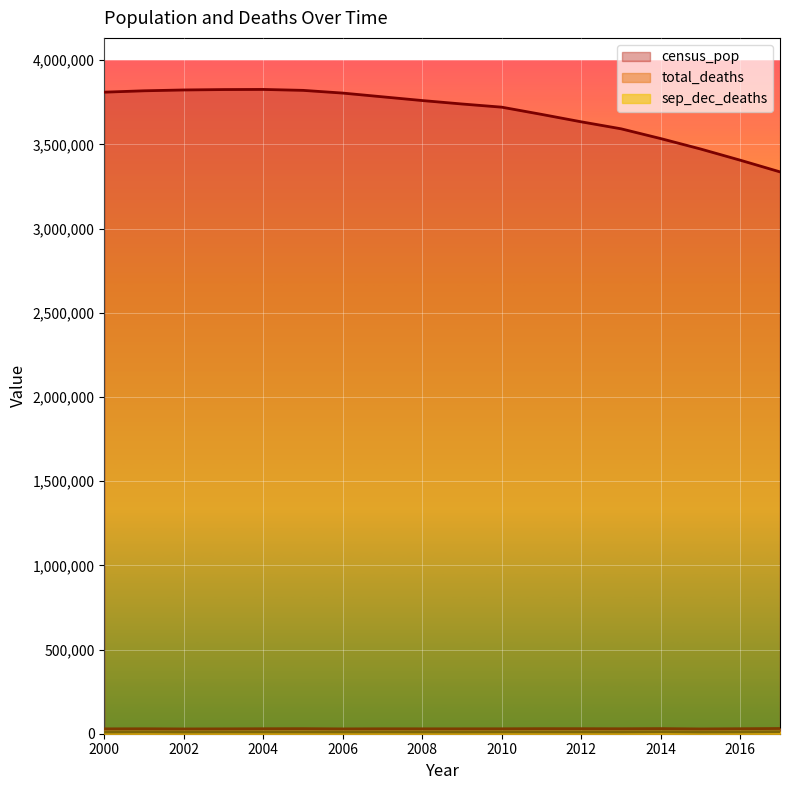

How many lines are shown in the chart?

3